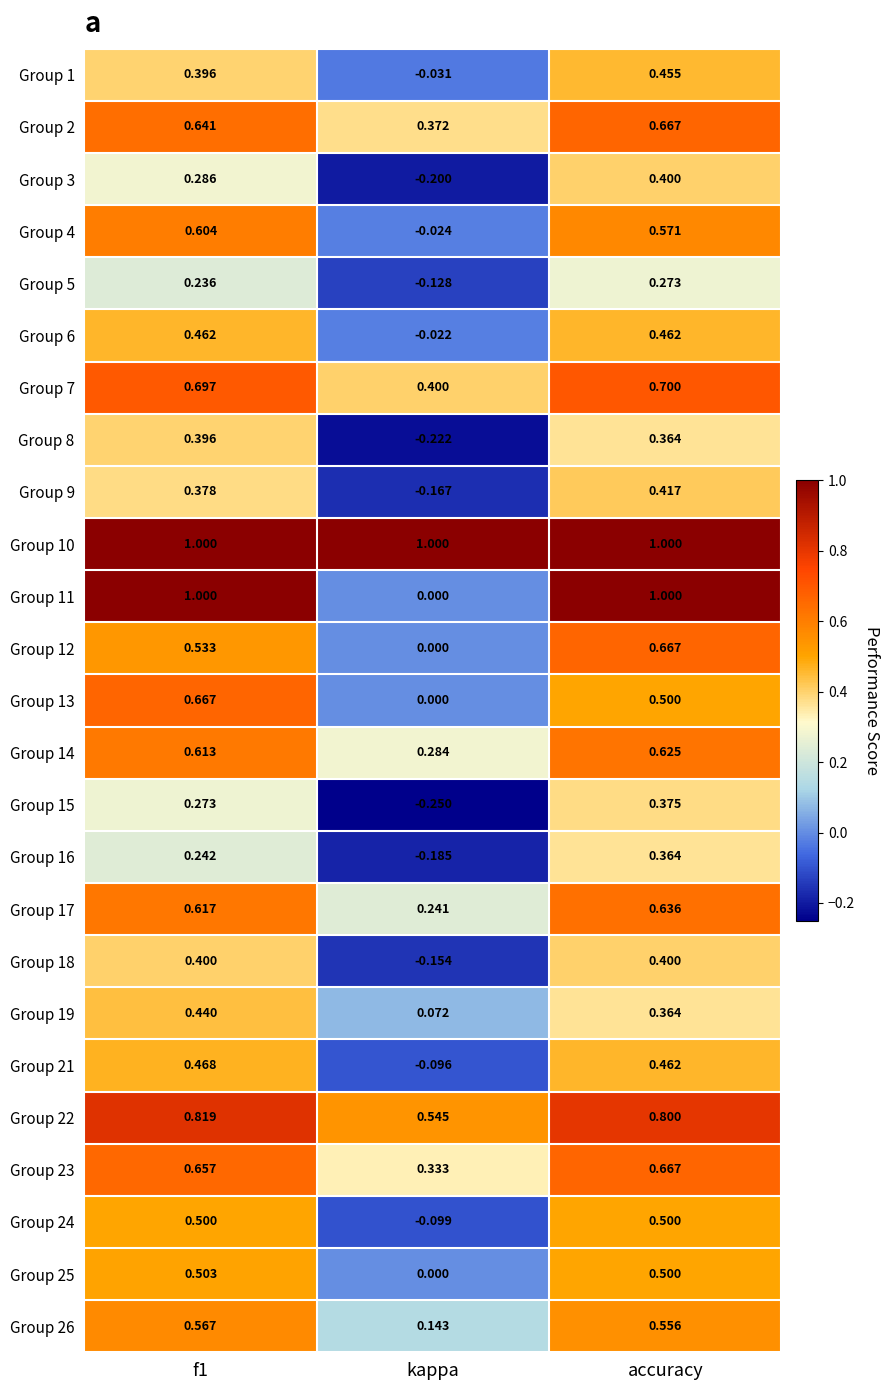

At which category is the sum across all series the highest?

accuracy